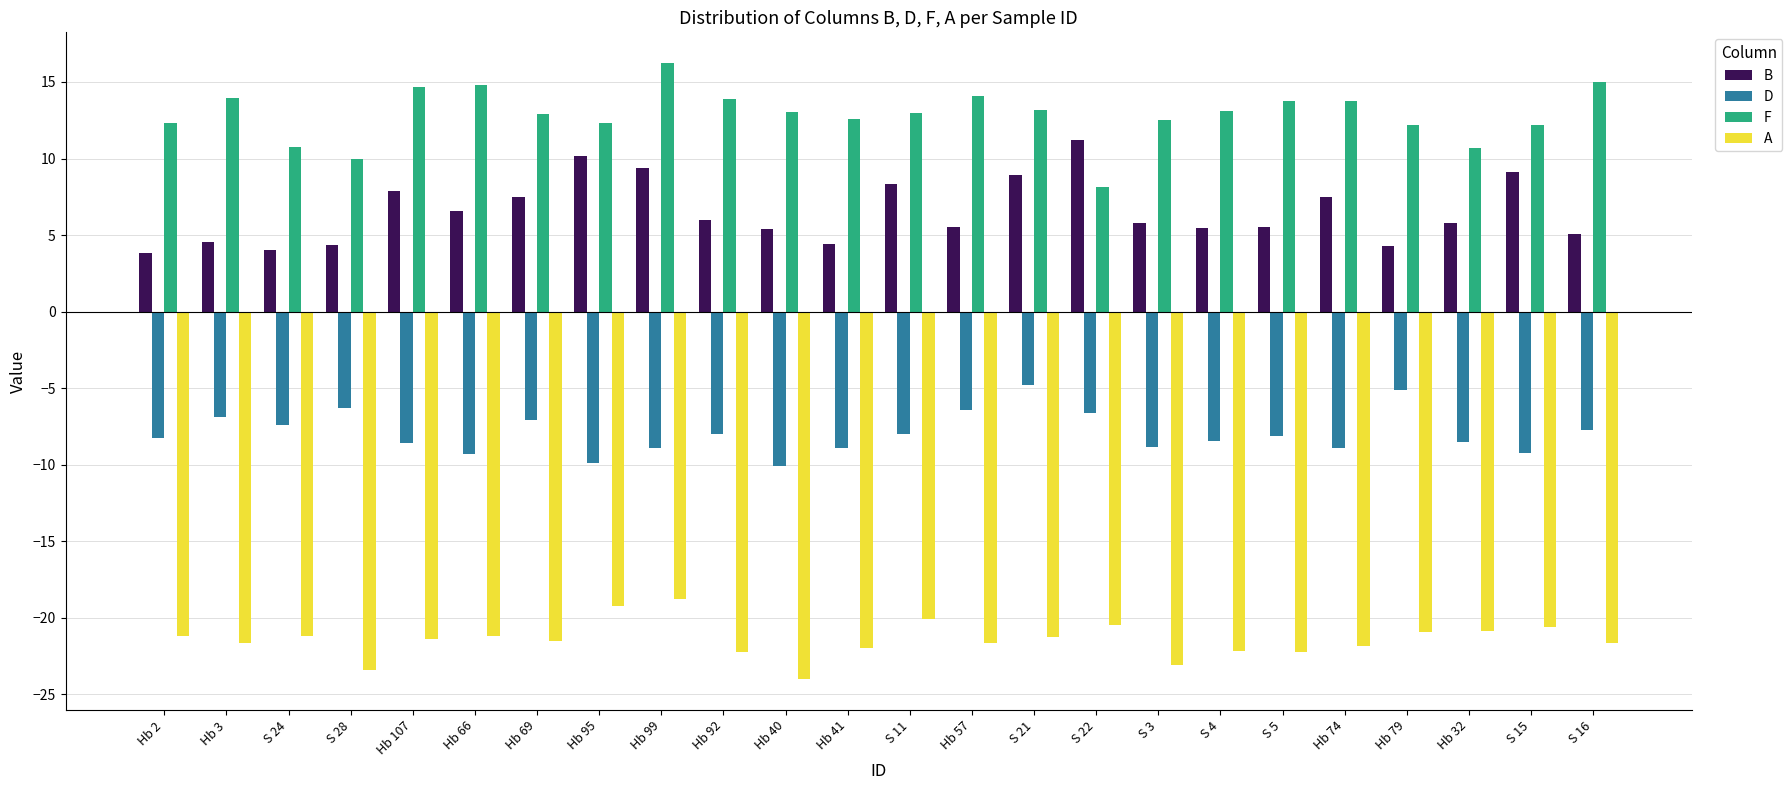

What is the value of the F bar at the 12th from the left?

12.6